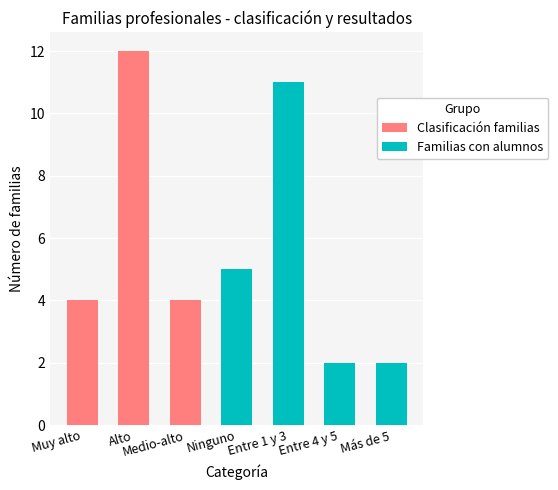

Reading left to right, transcribe all the data shown in this chart.

Muy alto=4	Alto=12	Medio-alto=4	Ninguno=5	Entre 1 y 3=11	Entre 4 y 5=2	Más de 5=2